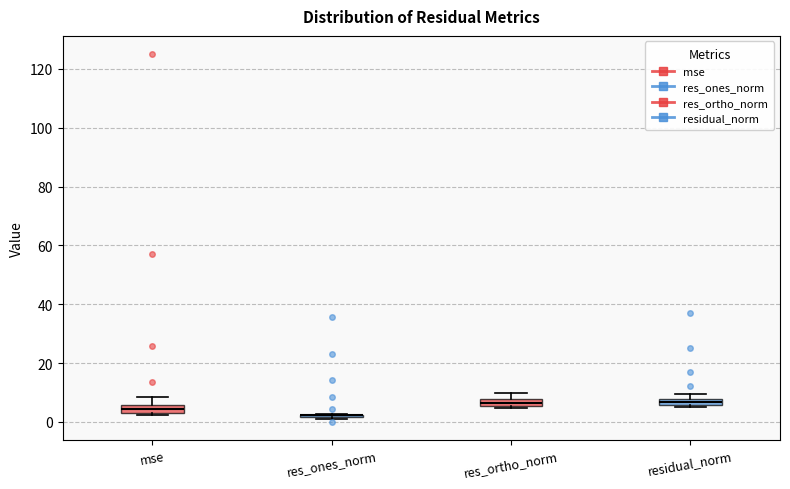

Where does the upper whisker of the box for mse end on the y-axis? The values are not printed on the chart, so give them approximately, as read against the axis.

8